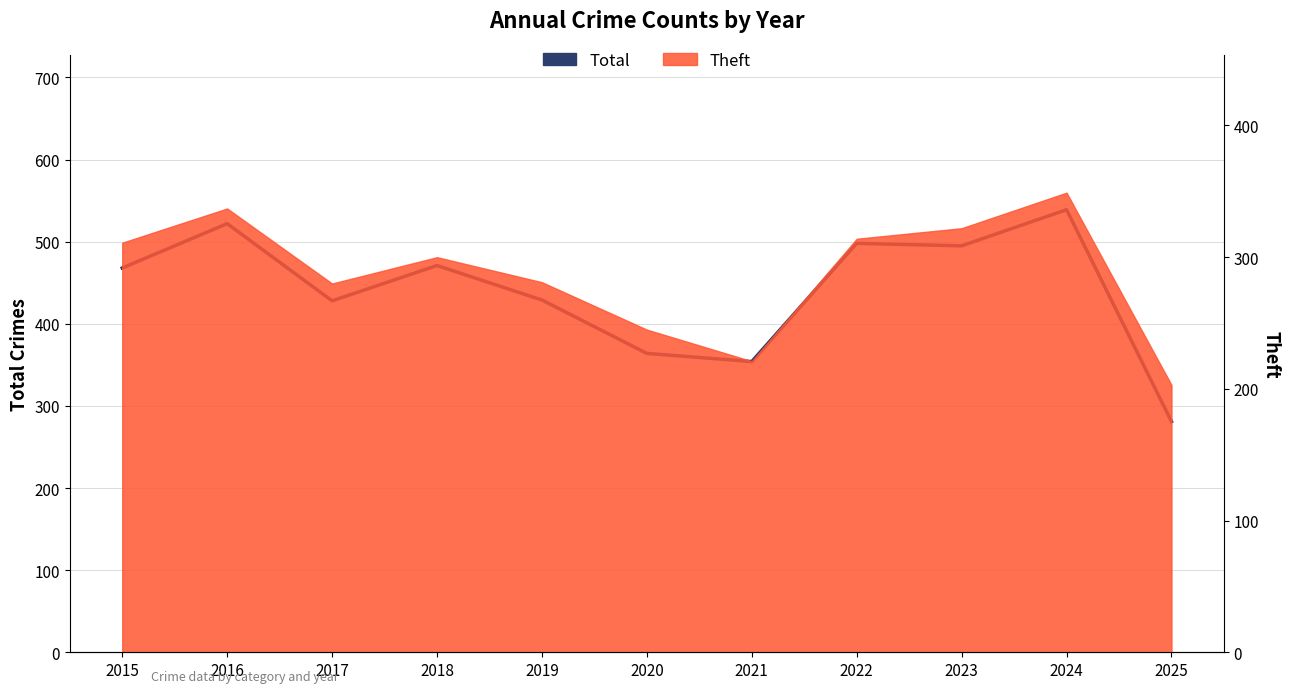

At which category does the data reach its first local valley?

2017